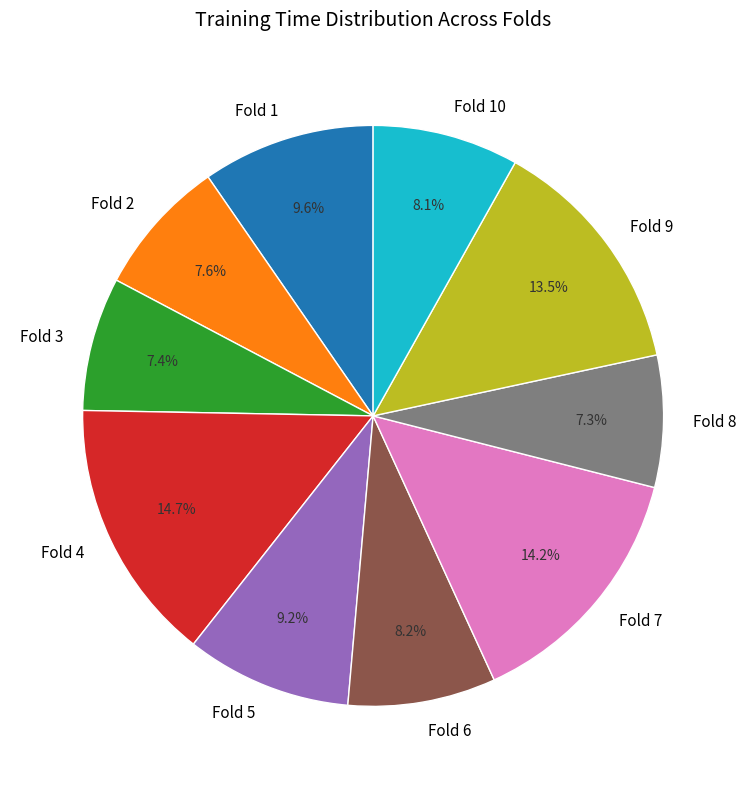

Count the number of slices in the pie.

10